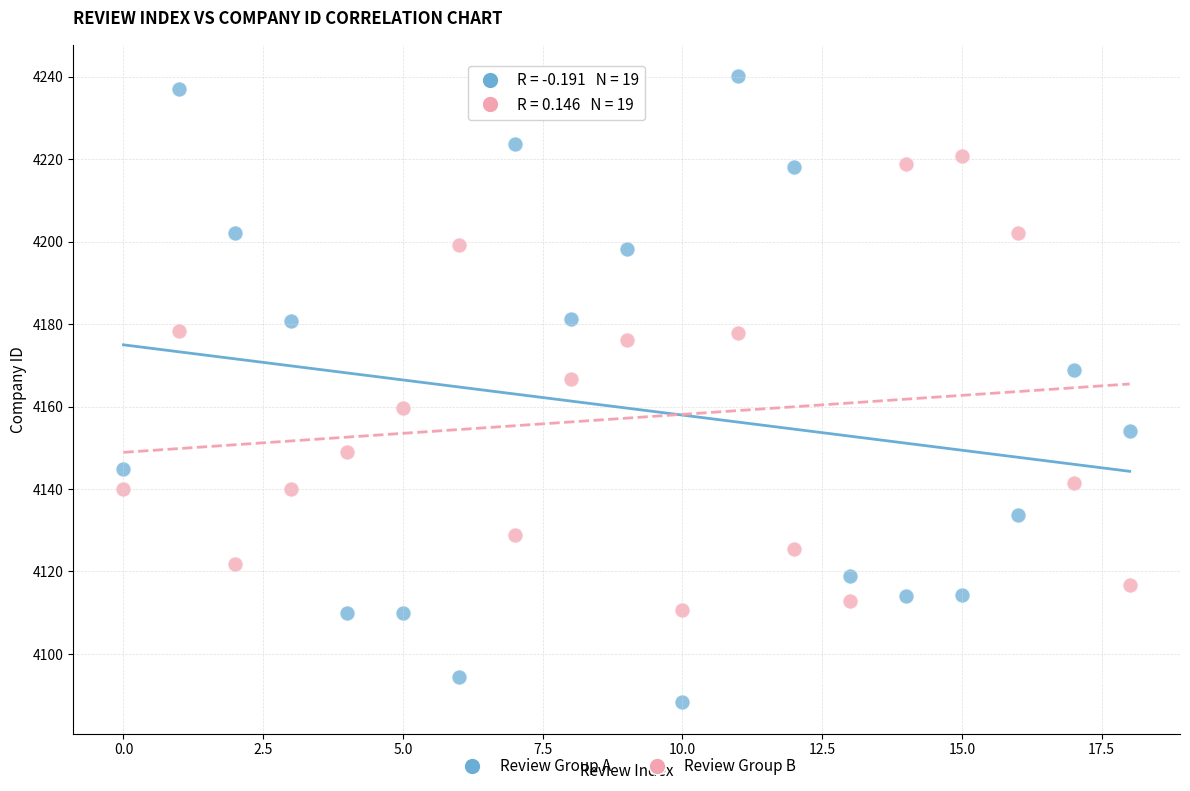

What are all the series names shown in the legend?

Review Group A, Review Group B